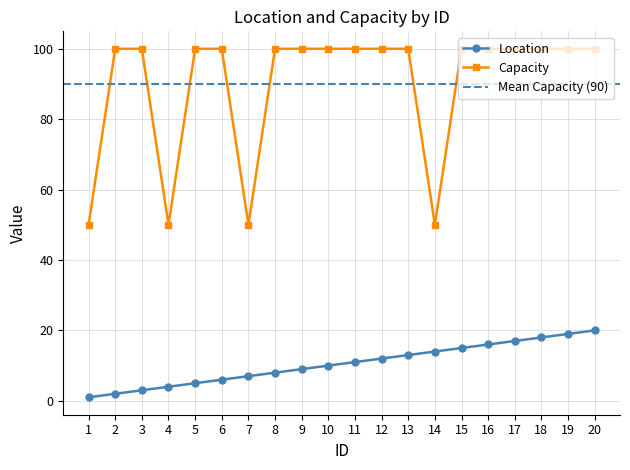

What is the difference between the maximum and minimum values in the Location series?

19